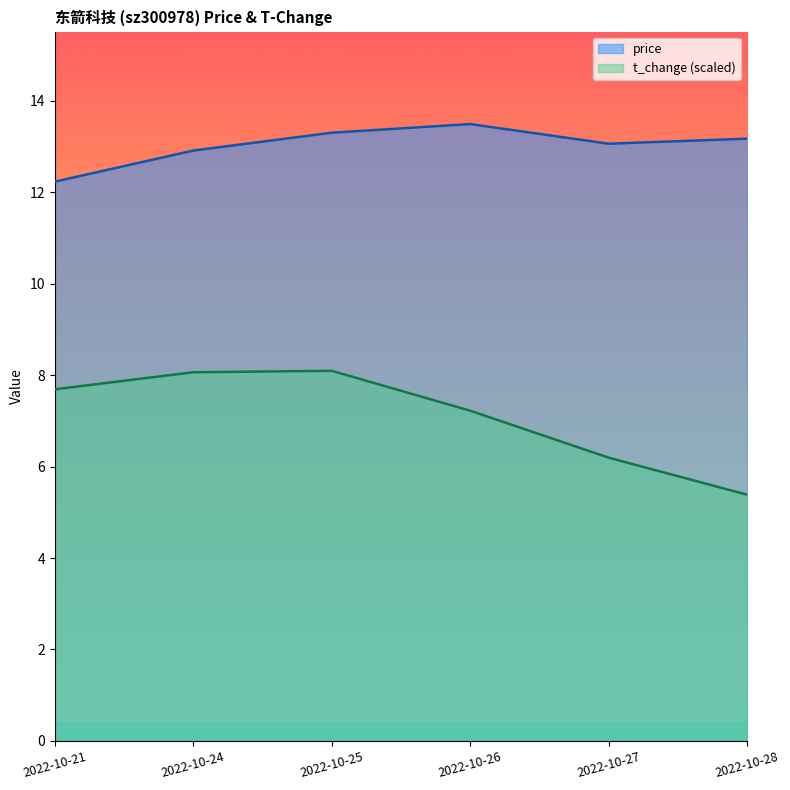

Reading left to right, list all the values displayed in this chart.

price: 2022-10-21=12.2	2022-10-24=12.9	2022-10-25=13.3	2022-10-26=13.5	2022-10-27=13.1	2022-10-28=13.2
t_change: 2022-10-21=7.7	2022-10-24=8.1	2022-10-25=8.1	2022-10-26=7.2	2022-10-27=6.2	2022-10-28=5.4